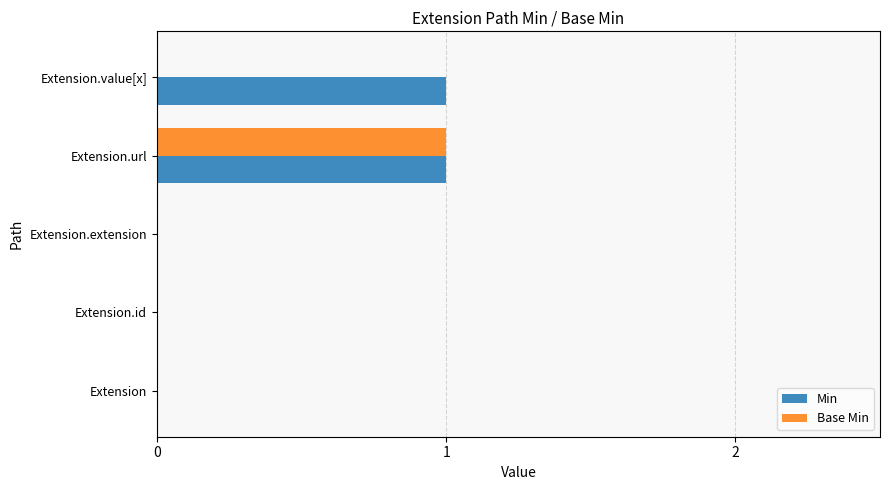

The value of Base Min at Extension.url is 0. True or false?

False